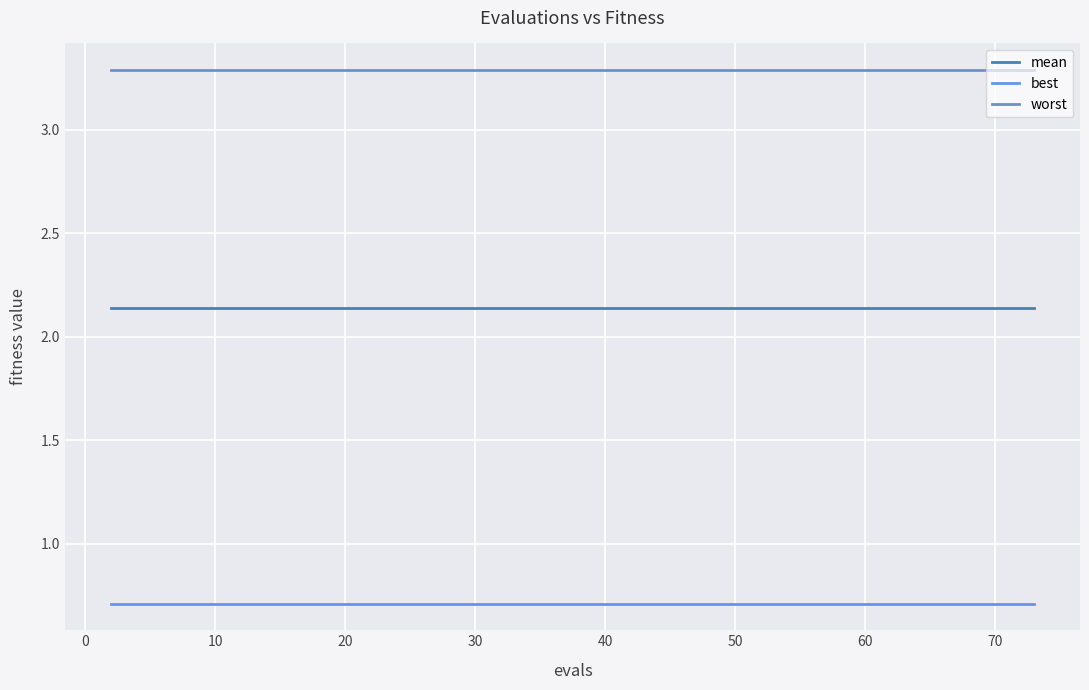

Which series has the largest total across all categories?

worst